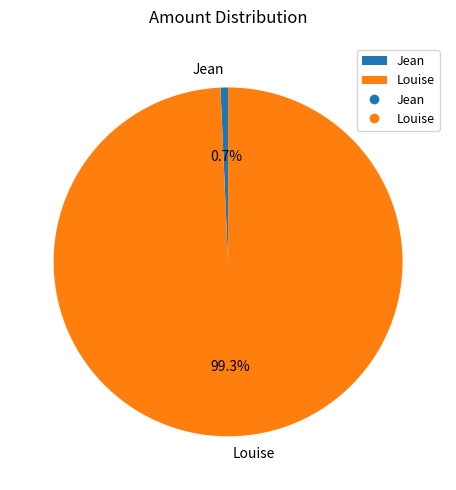

Which slice represents more than half of the pie?

Louise